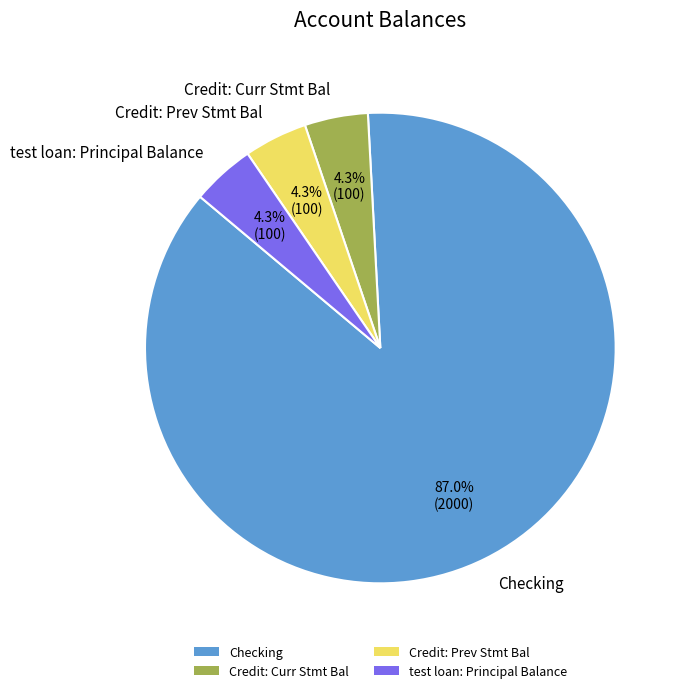

How many slices are in this pie chart?

4